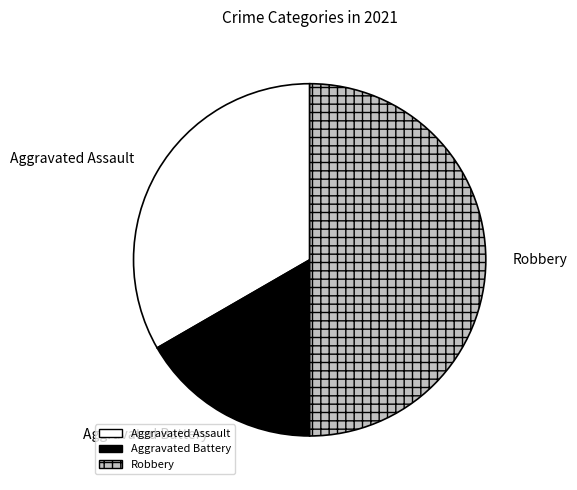

How many segments does this pie chart have?

3